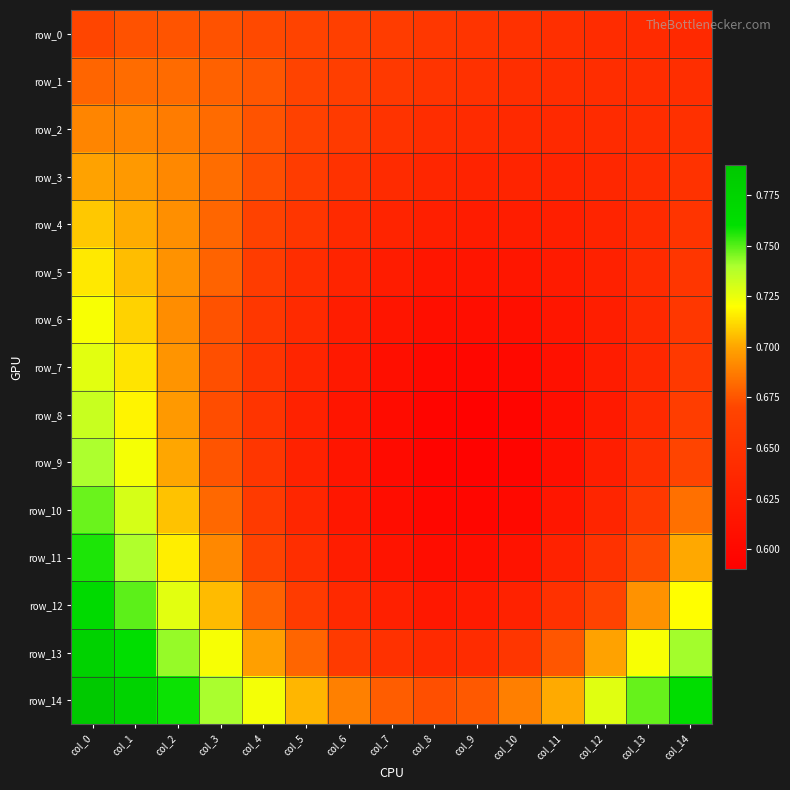

Between col_7 and col_0, which is larger?

col_0